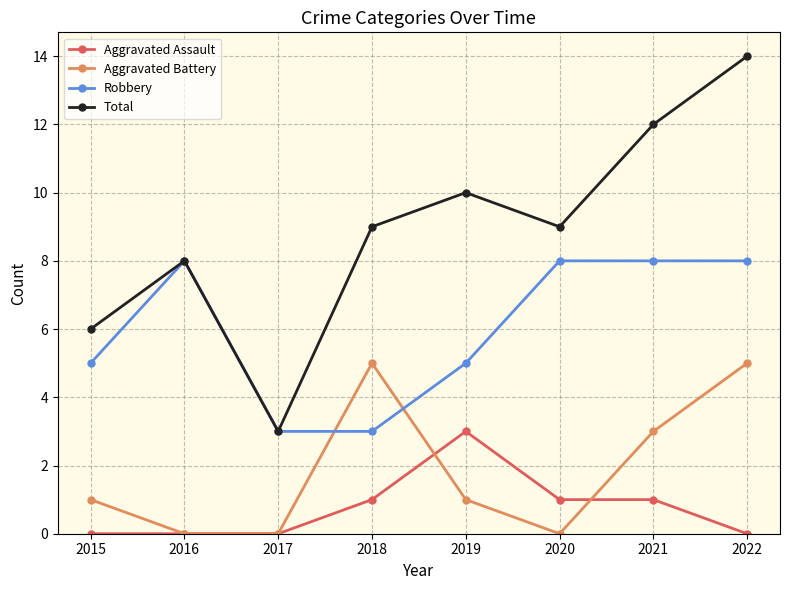

At how many categories does at least one series exceed 11?

2